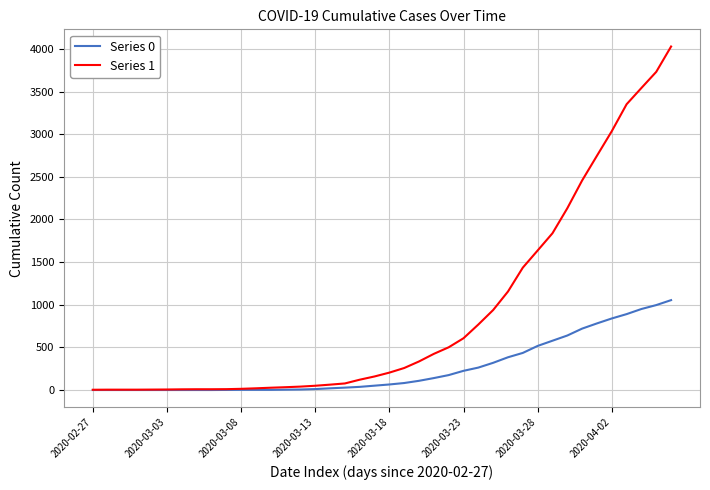

Which series has the widest spread of values?

Series 1